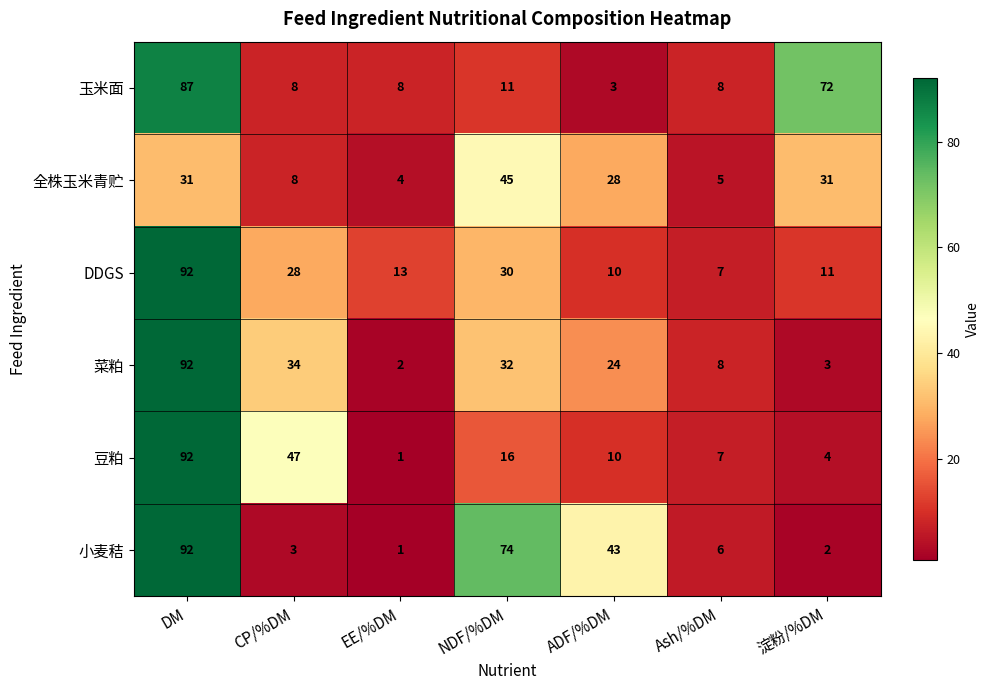

True or false: 菜粕 has a value of 24 at ADF/%DM.

True